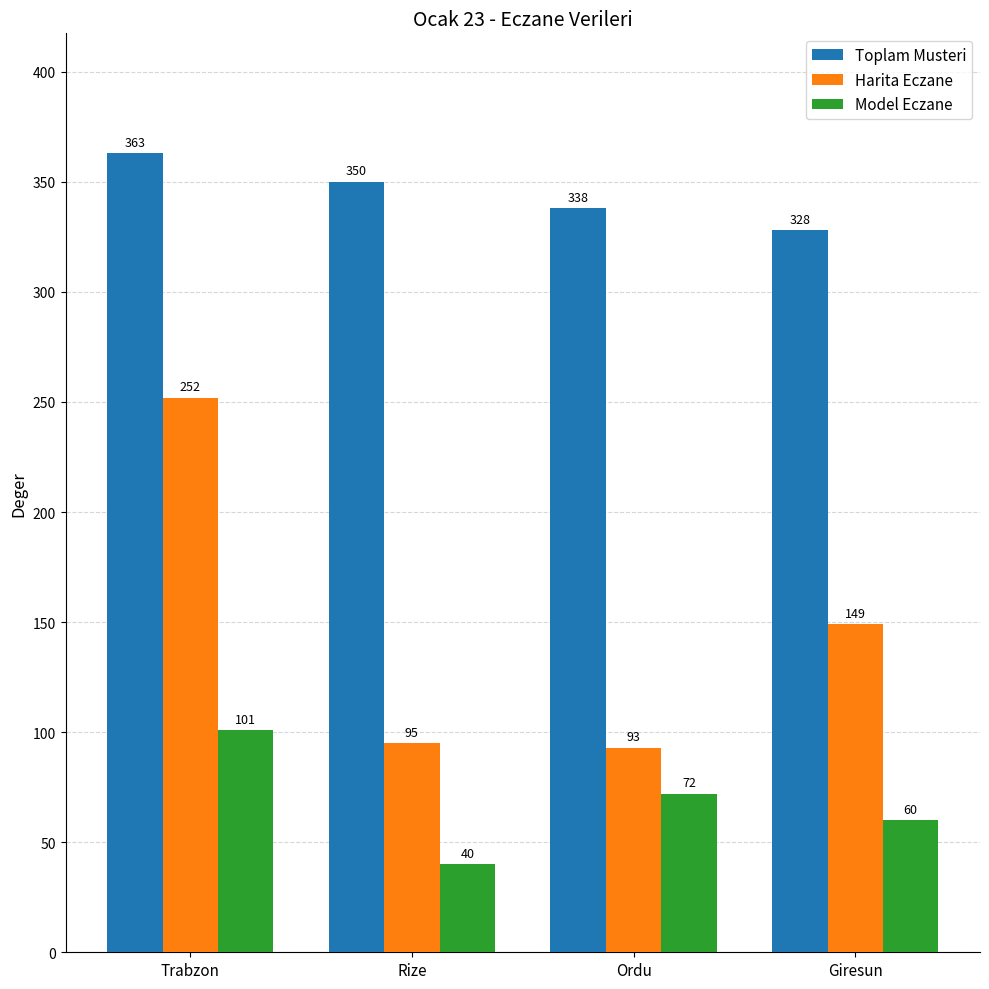

What is the sum of all Harita Eczane values?

589